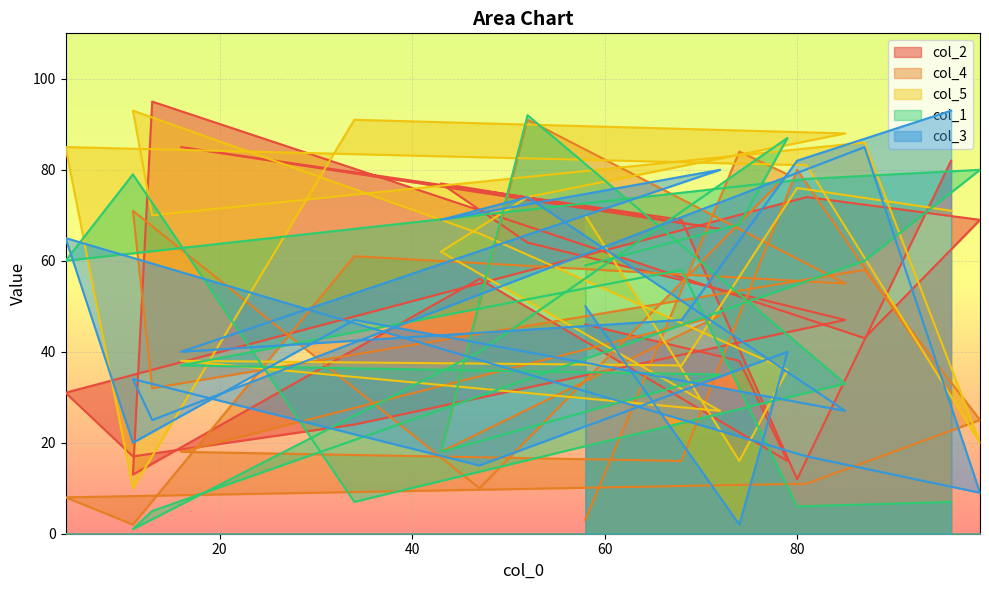

Is it true that col_5 equals 22 at 34?

False